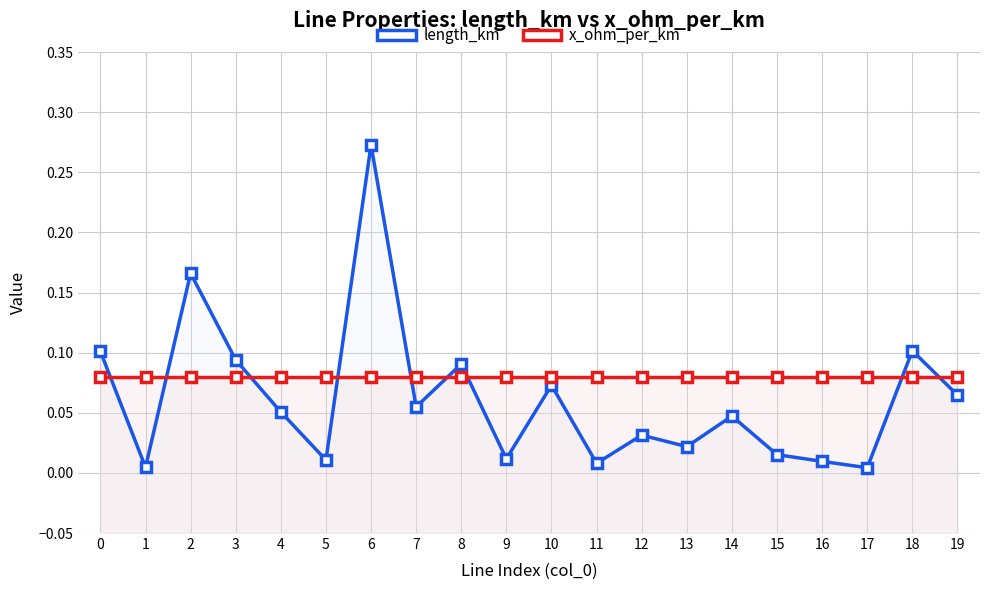

Reading left to right, extract all data points from this chart.

length_km: 0.1	0.0	0.2	0.1	0.1	0.0	0.3	0.1	0.1	0.0	0.1	0.0	0.0	0.0	0.0	0.0	0.0	0.0	0.1	0.1
x_ohm_per_km: 0.1	0.1	0.1	0.1	0.1	0.1	0.1	0.1	0.1	0.1	0.1	0.1	0.1	0.1	0.1	0.1	0.1	0.1	0.1	0.1